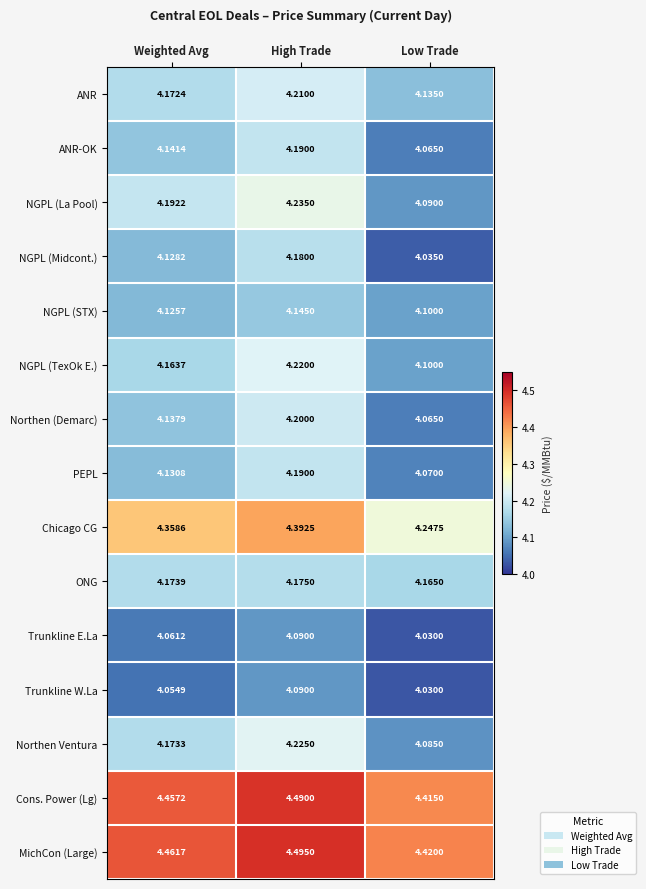

At which label is PEPL closest to 4?

Low Trade